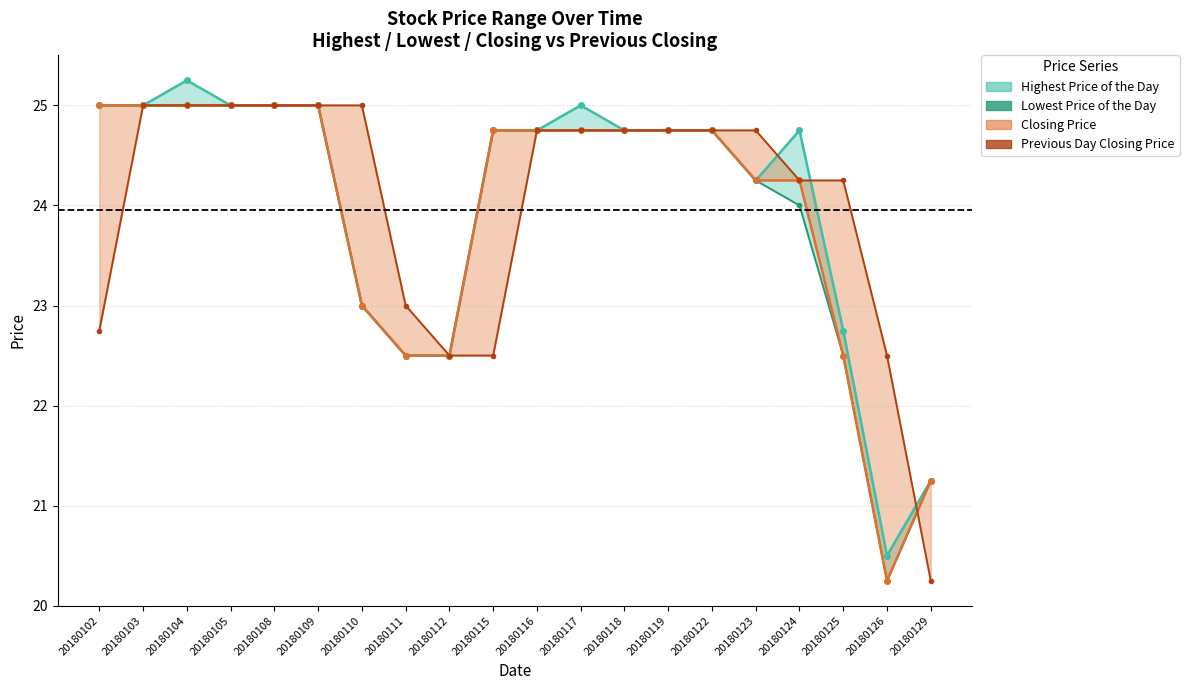

Which category has the highest value in the Previous Day Closing Price series?

20180103